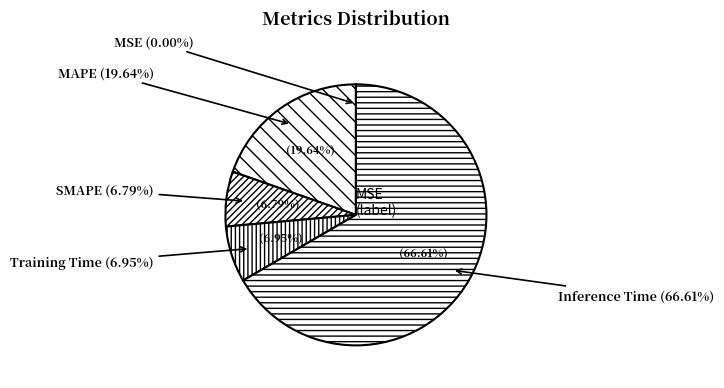

To the nearest percent, what is the difference between the largest and smallest slice percentages?

67%